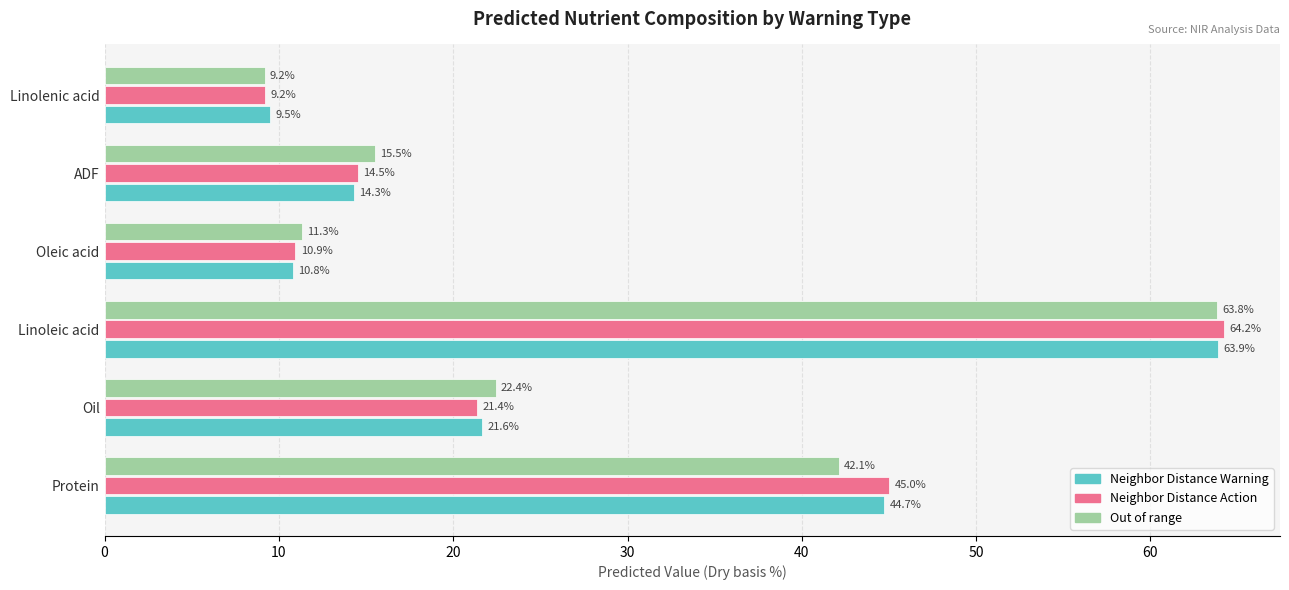

Where is Neighbor Distance Action nearest to the value 36?

Protein